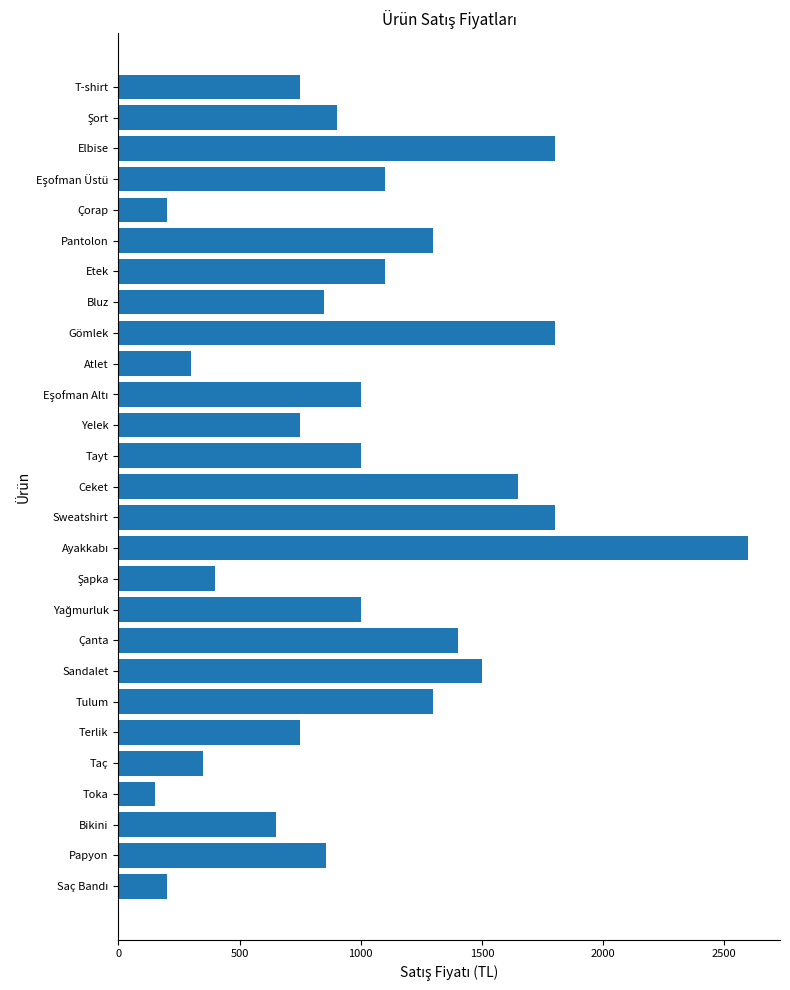

Between Gömlek and Taç, which is larger?

Gömlek